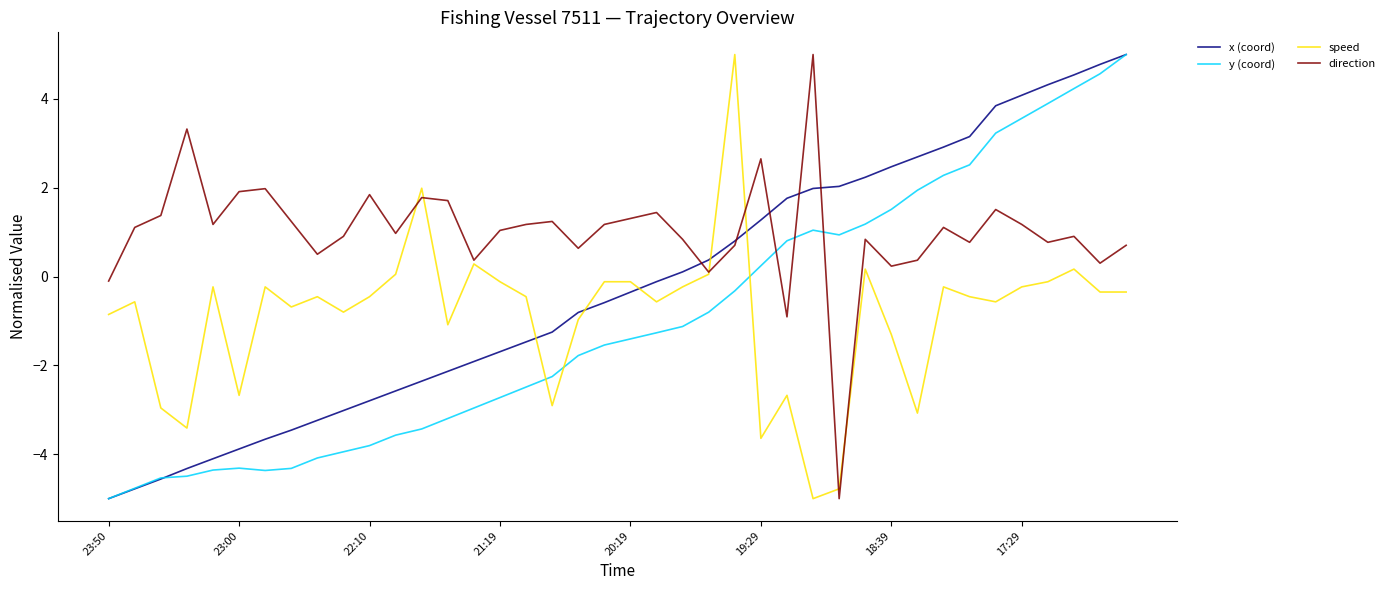

What is the maximum value for y (coord)?

5.0